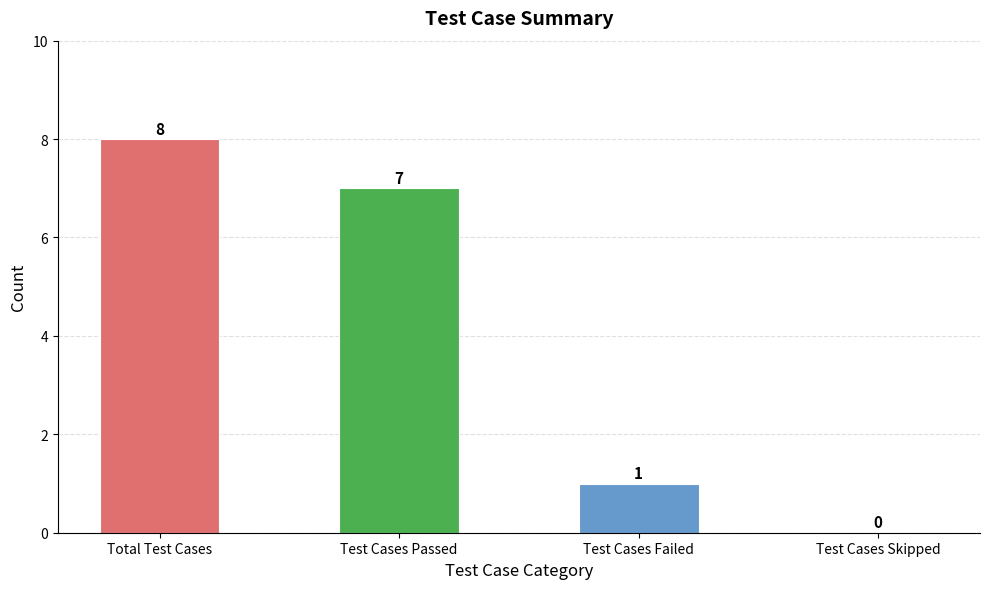

Between Test Cases Failed and Test Cases Skipped, which is larger?

Test Cases Failed